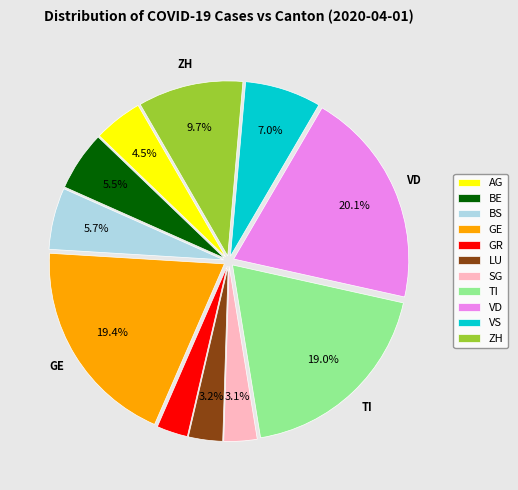

Is there a majority slice in this chart?

No